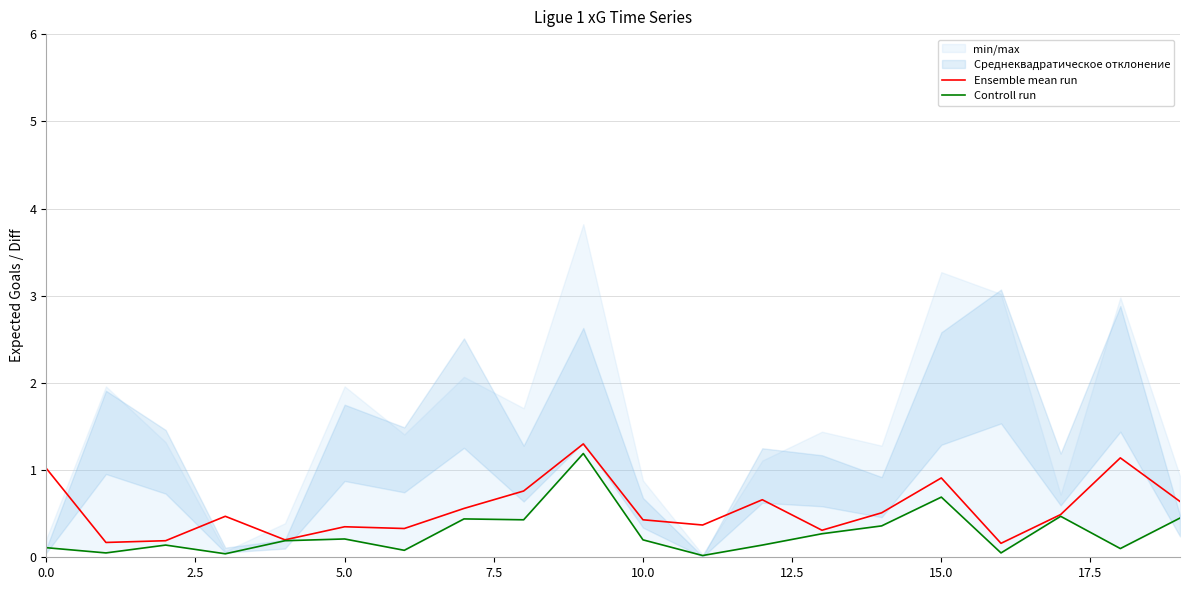

What is the highest value of the Ensemble mean run series?

1.3